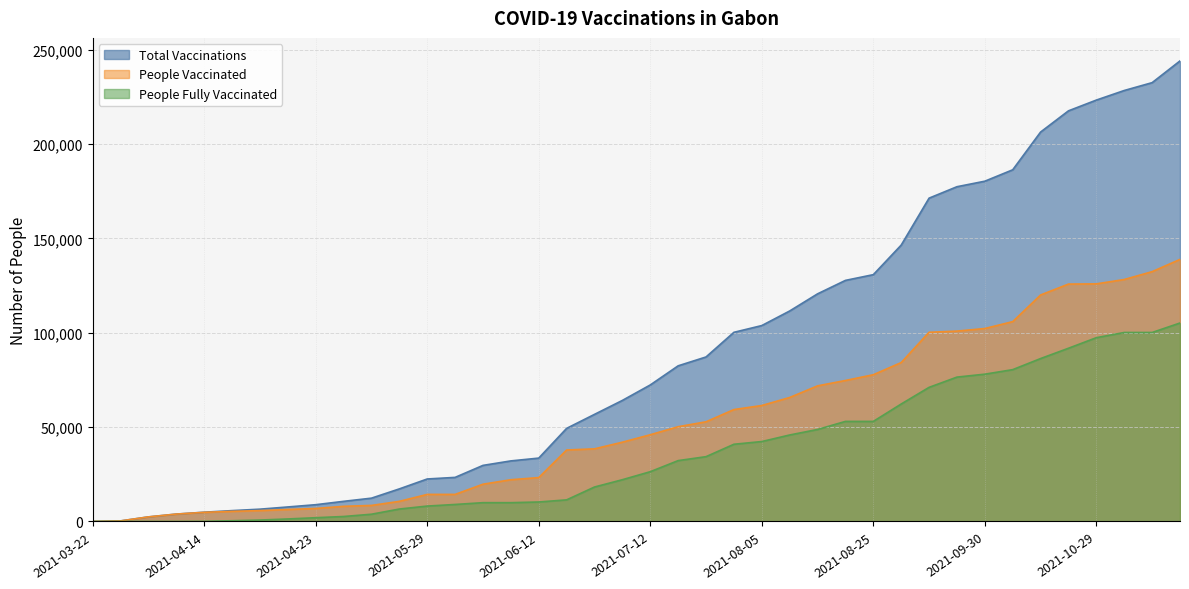

Between 2021-09-30 and 2021-08-05, which is larger?

2021-09-30